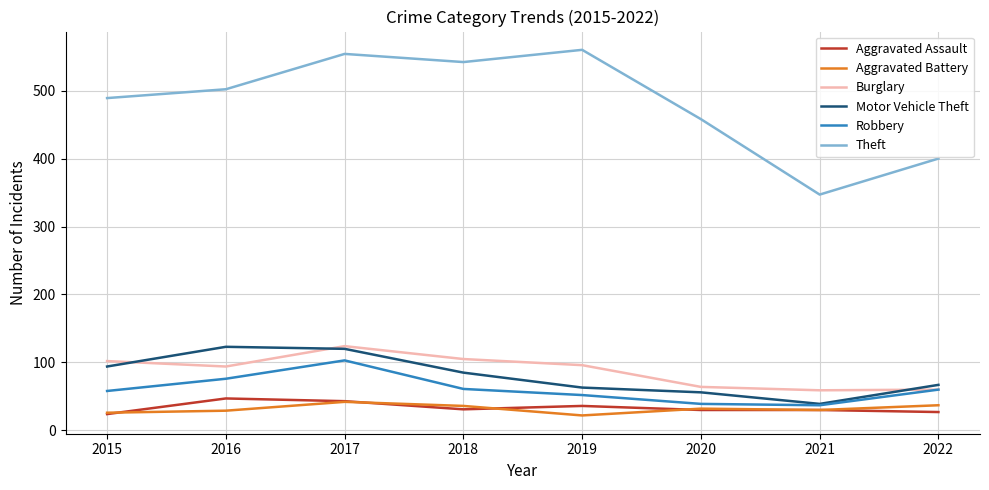

How many values in the Aggravated Assault series are below 31?

4